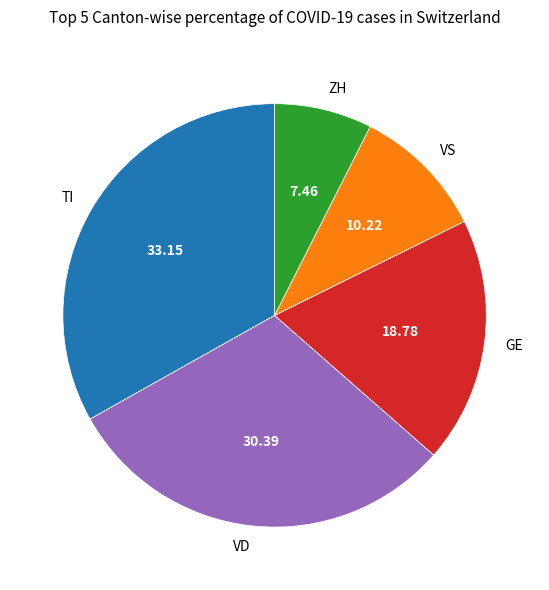

Approximately how many times larger is the value at VS compared to VD?

0.3